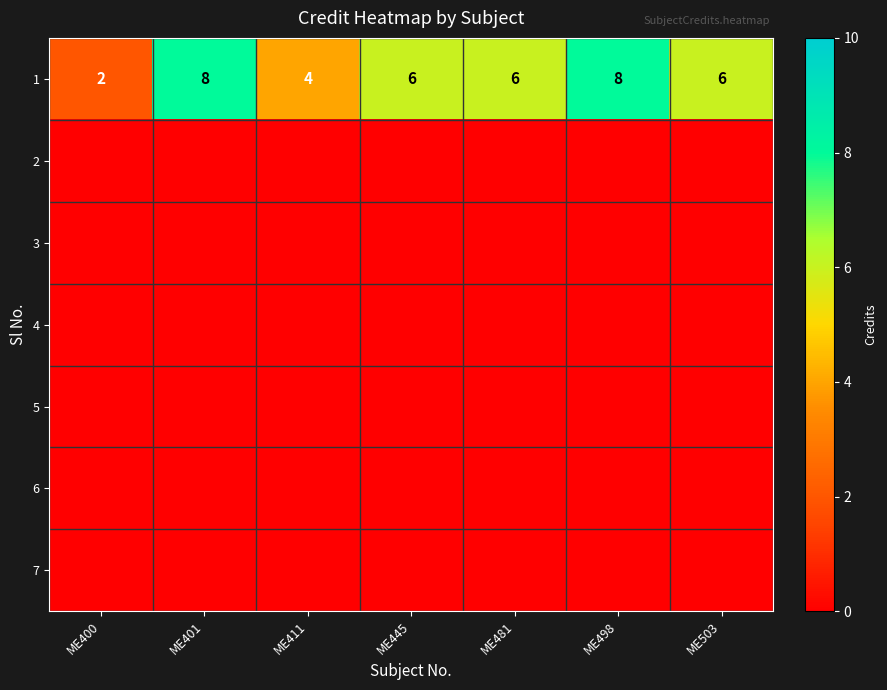

What is the sum of all 1 values?

40